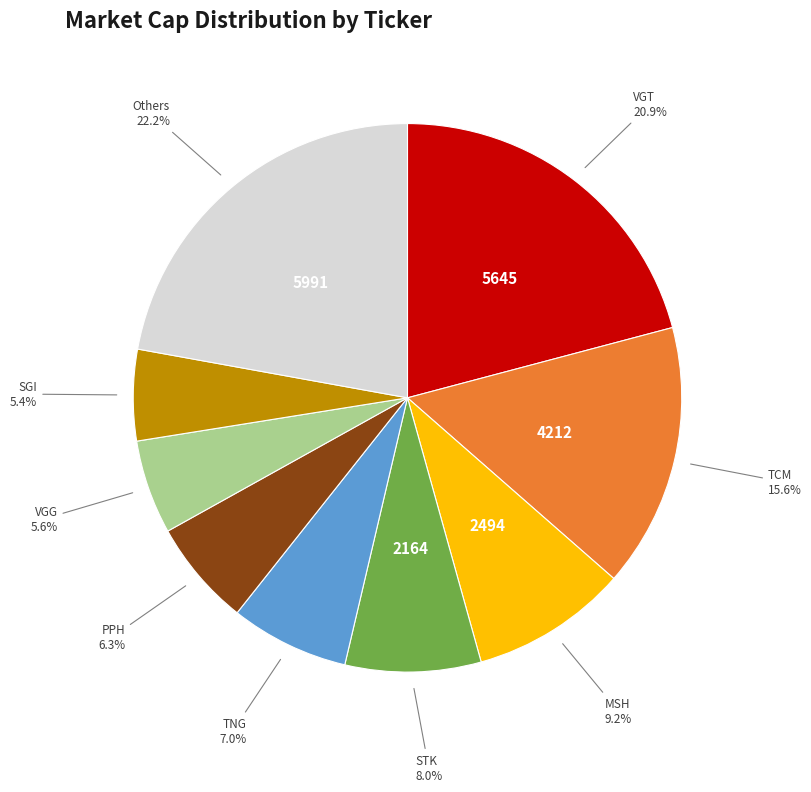

To the nearest percent, what is the difference between the largest and smallest slice percentages?

17%